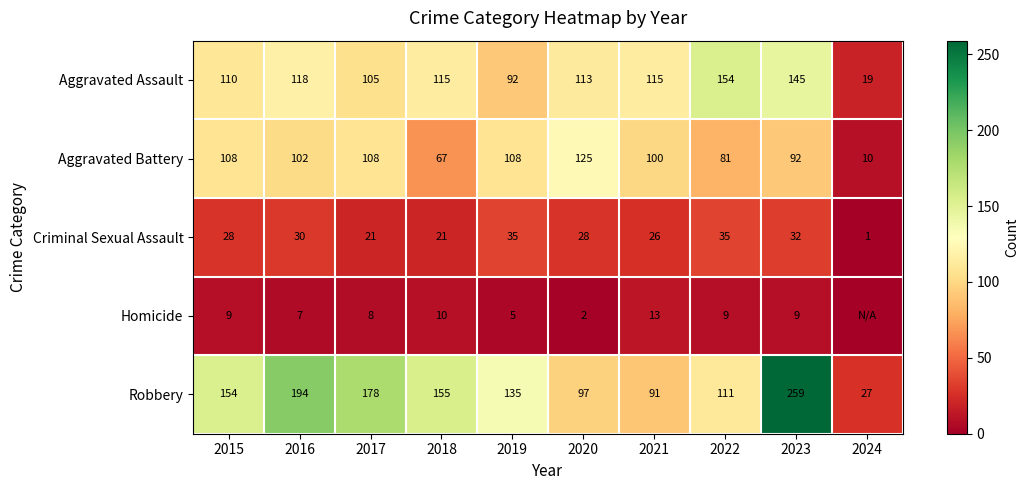

Which series changed the most between 2015 and 2018?

Aggravated Battery